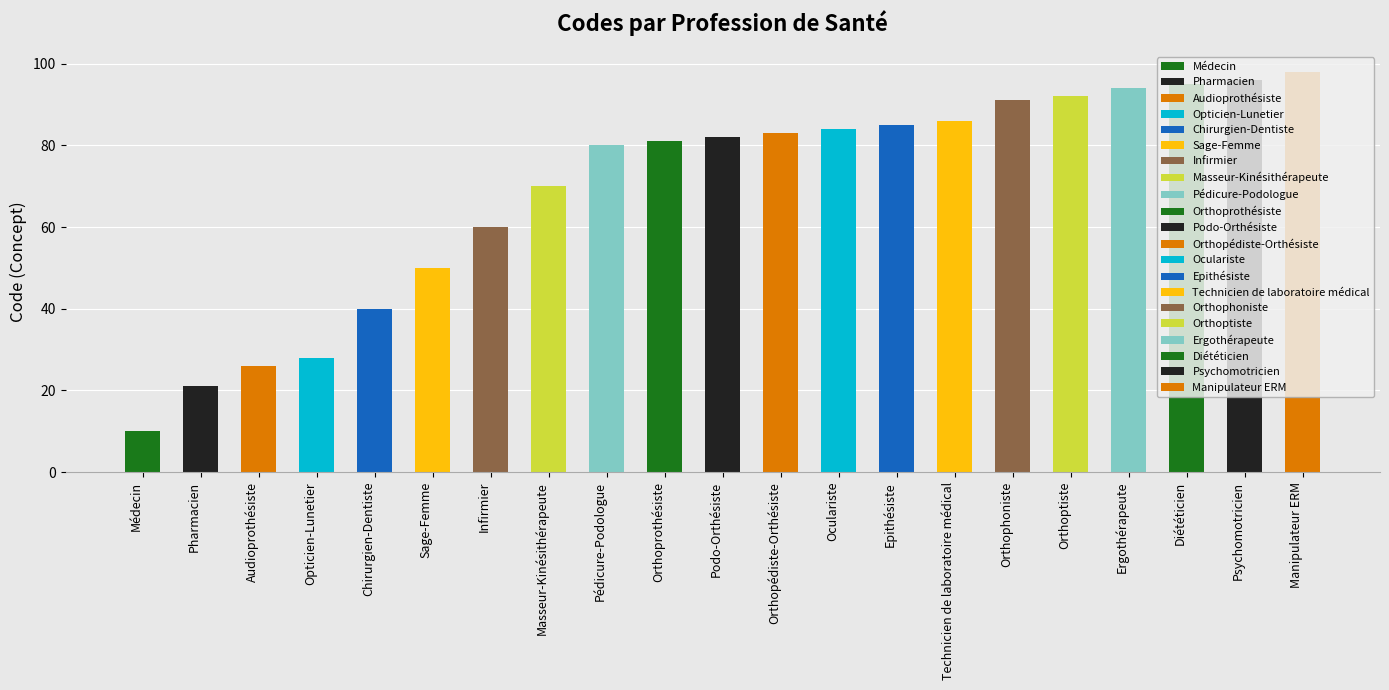

How many series are shown in this chart?

1